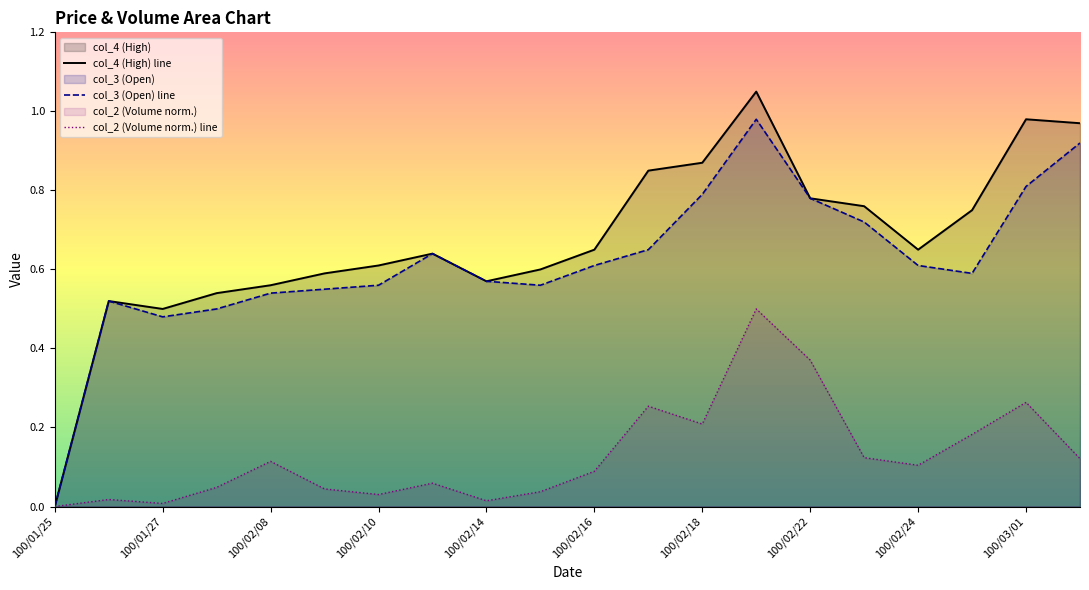

Rank the series by their maximum value, from lowest to highest.

col_2 (Volume norm.) line, col_3 (Open) line, col_4 (High) line